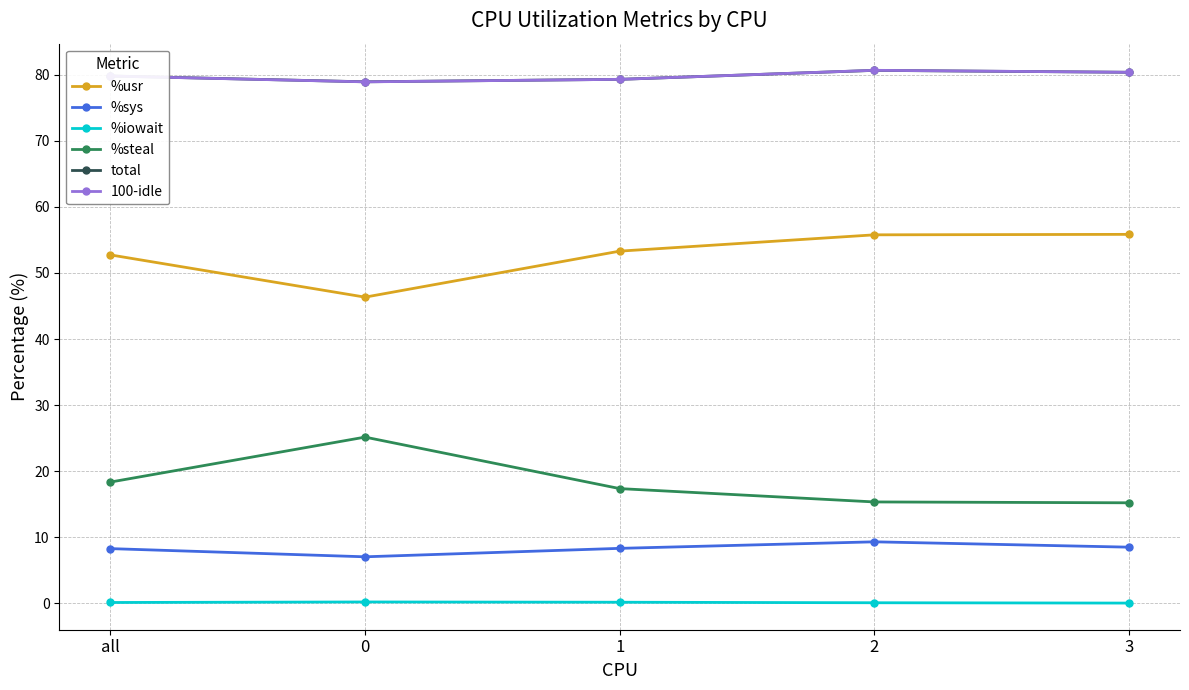

What are all the series names shown in the legend?

%usr, %sys, %iowait, %steal, total, 100-idle